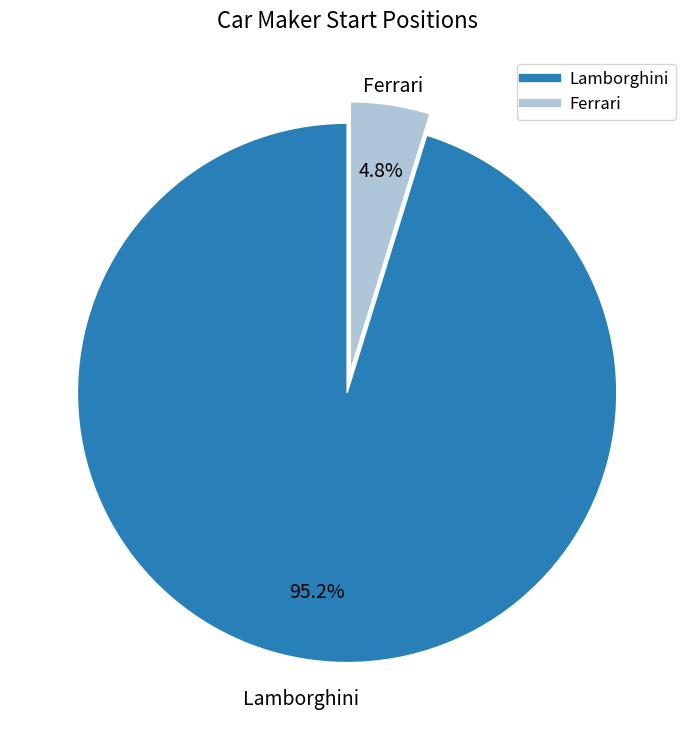

To the nearest percent, what percentage of the pie is Ferrari?

5%